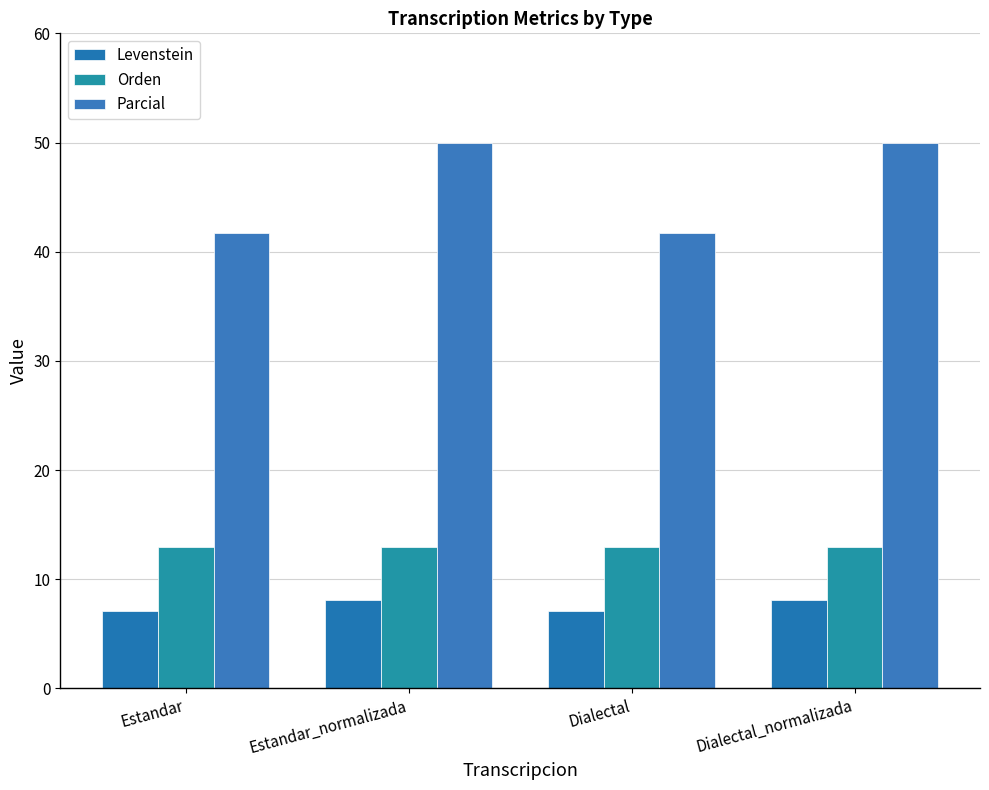

How many distinct data groups are displayed?

3